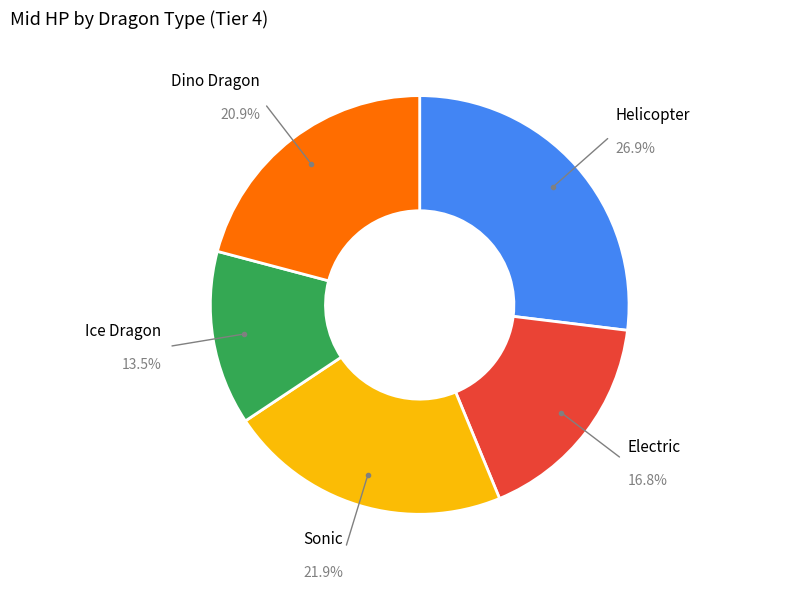

How many segments does this pie chart have?

5